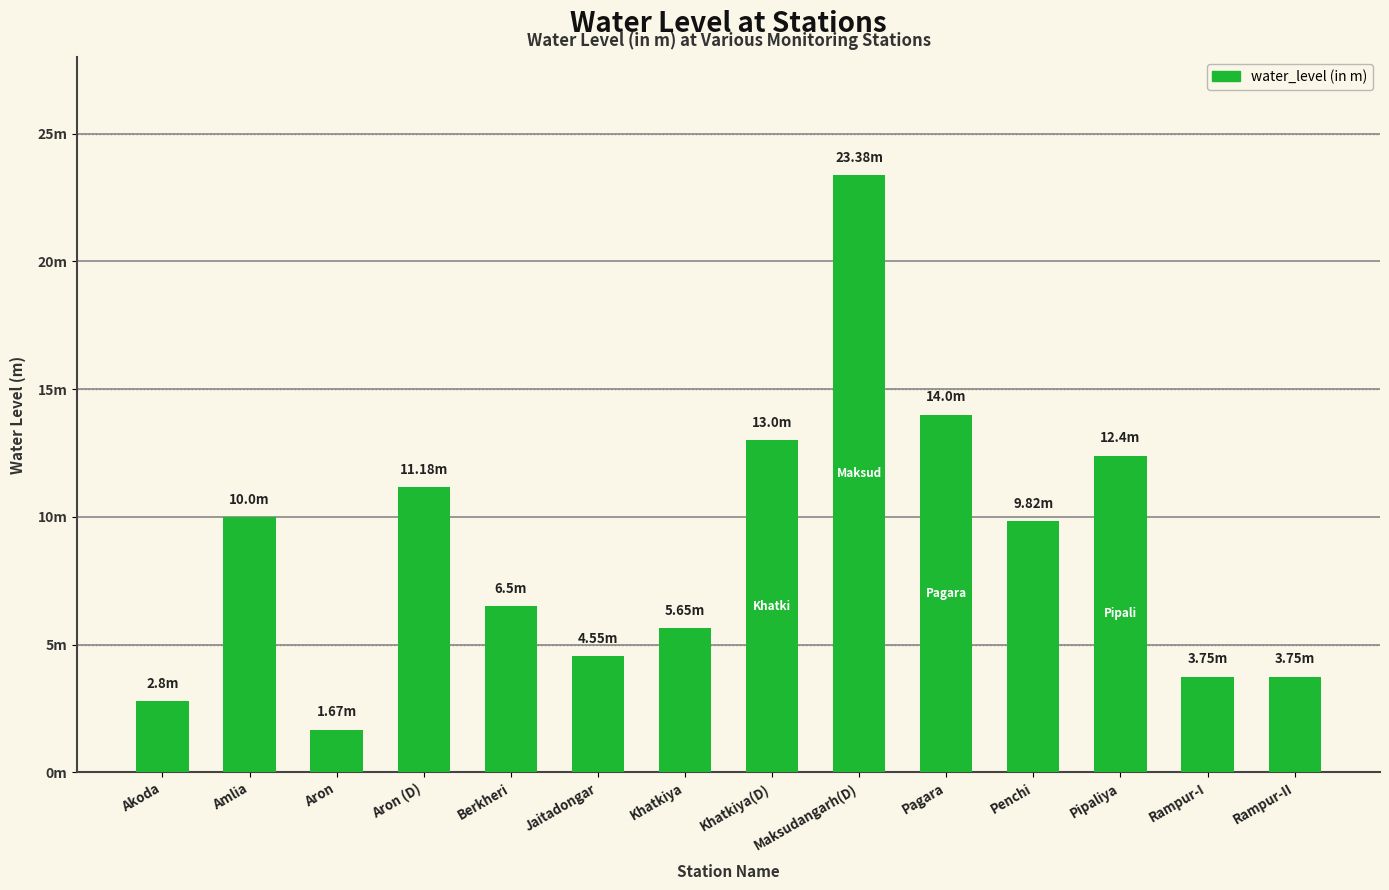

What is the maximum value shown in the chart?

23.4